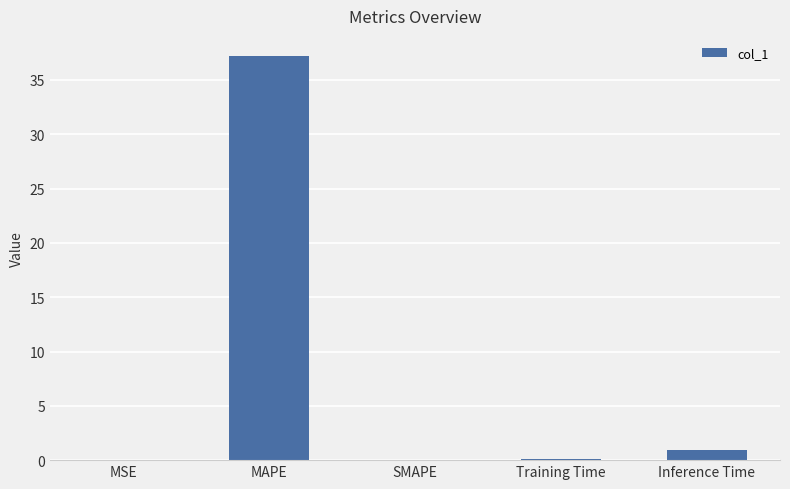

What value does the data have at MAPE?

37.2